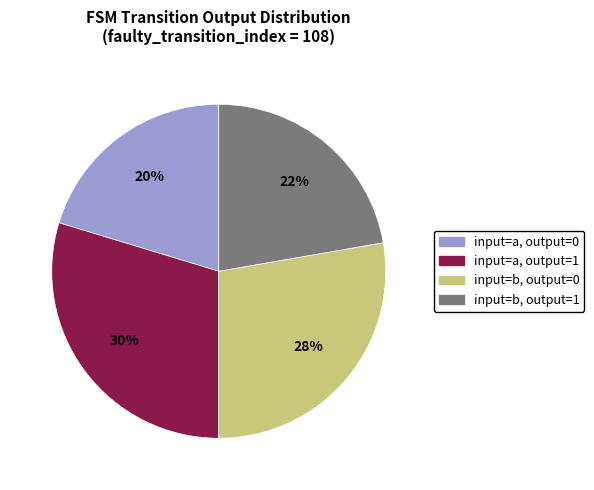

What is the ratio of the value at input=b, output=1 to the value at input=b, output=0?

0.8